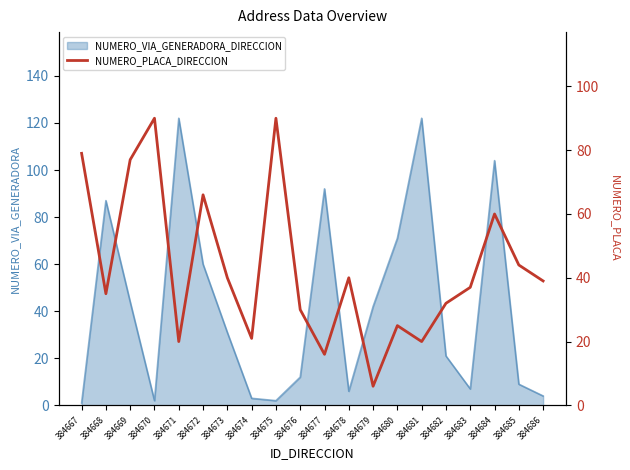

The NUMERO_VIA_GENERADORA_DIRECCION series shows 12 at 384676. True or false?

True